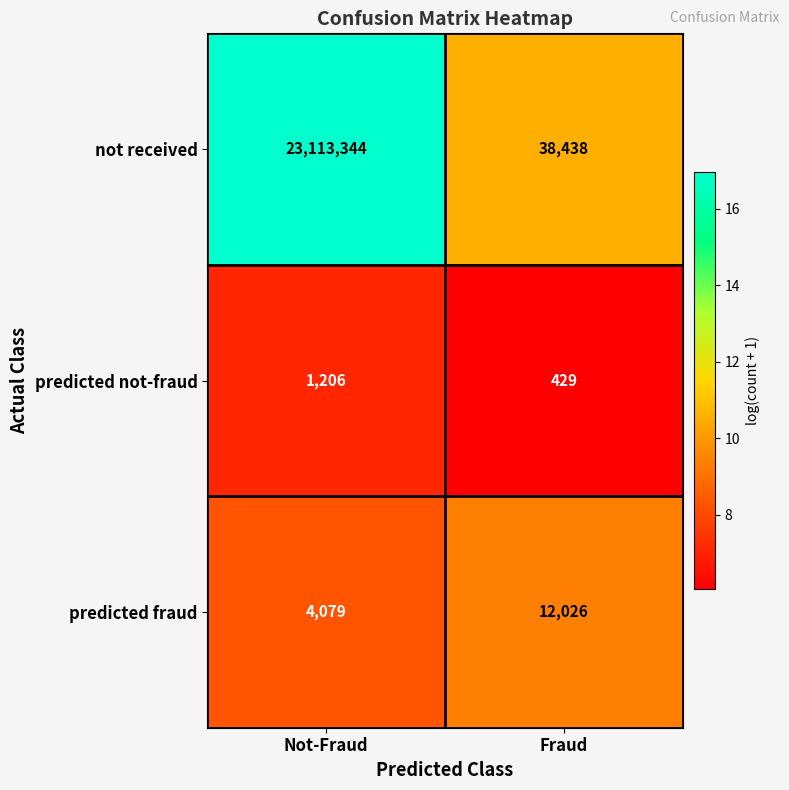

At Fraud, list the series in order from largest to smallest.

not received, predicted fraud, predicted not-fraud